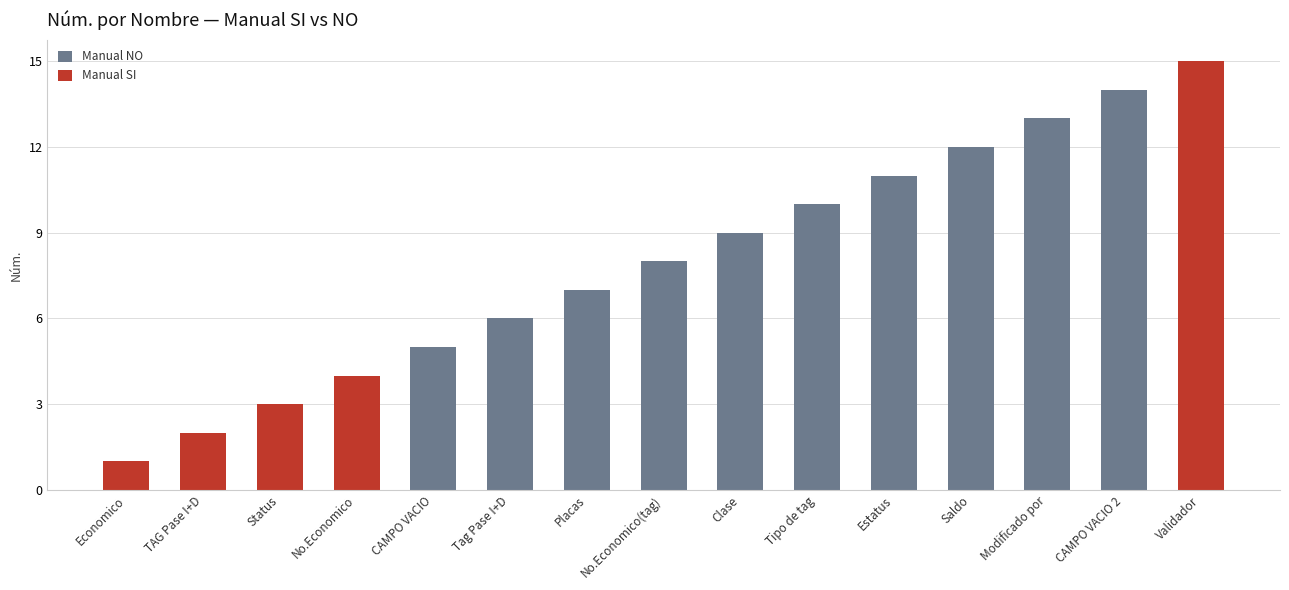

What is the total value across all series at Economico?

1